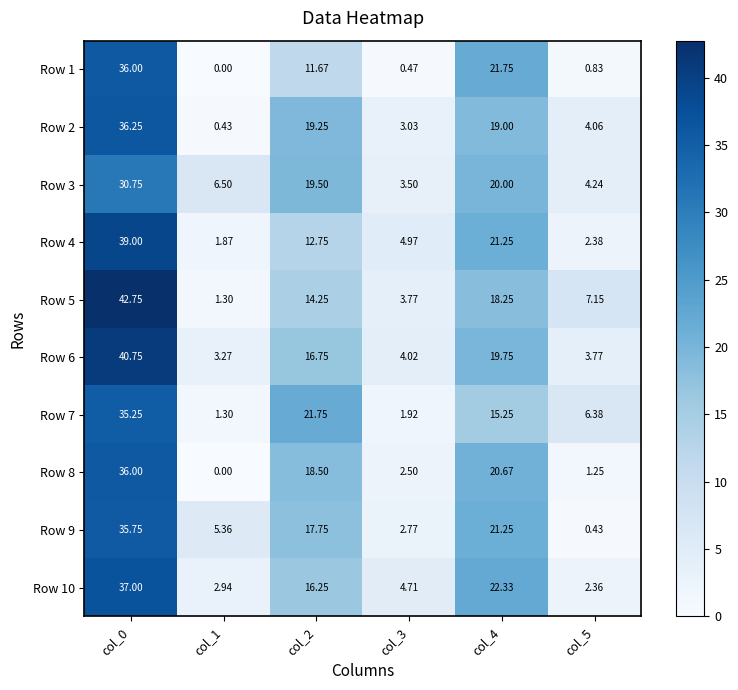

Reading left to right, what are all the values shown in this chart?

Row 1: col_0=36.0	col_1=0.0	col_2=11.7	col_3=0.5	col_4=21.8	col_5=0.8
Row 2: col_0=36.2	col_1=0.4	col_2=19.2	col_3=3.0	col_4=19.0	col_5=4.1
Row 3: col_0=30.8	col_1=6.5	col_2=19.5	col_3=3.5	col_4=20.0	col_5=4.2
Row 4: col_0=39.0	col_1=1.9	col_2=12.8	col_3=5.0	col_4=21.2	col_5=2.4
Row 5: col_0=42.8	col_1=1.3	col_2=14.2	col_3=3.8	col_4=18.2	col_5=7.2
Row 6: col_0=40.8	col_1=3.3	col_2=16.8	col_3=4.0	col_4=19.8	col_5=3.8
Row 7: col_0=35.2	col_1=1.3	col_2=21.8	col_3=1.9	col_4=15.2	col_5=6.4
Row 8: col_0=36.0	col_1=0.0	col_2=18.5	col_3=2.5	col_4=20.7	col_5=1.2
Row 9: col_0=35.8	col_1=5.4	col_2=17.8	col_3=2.8	col_4=21.2	col_5=0.4
Row 10: col_0=37.0	col_1=2.9	col_2=16.2	col_3=4.7	col_4=22.3	col_5=2.4